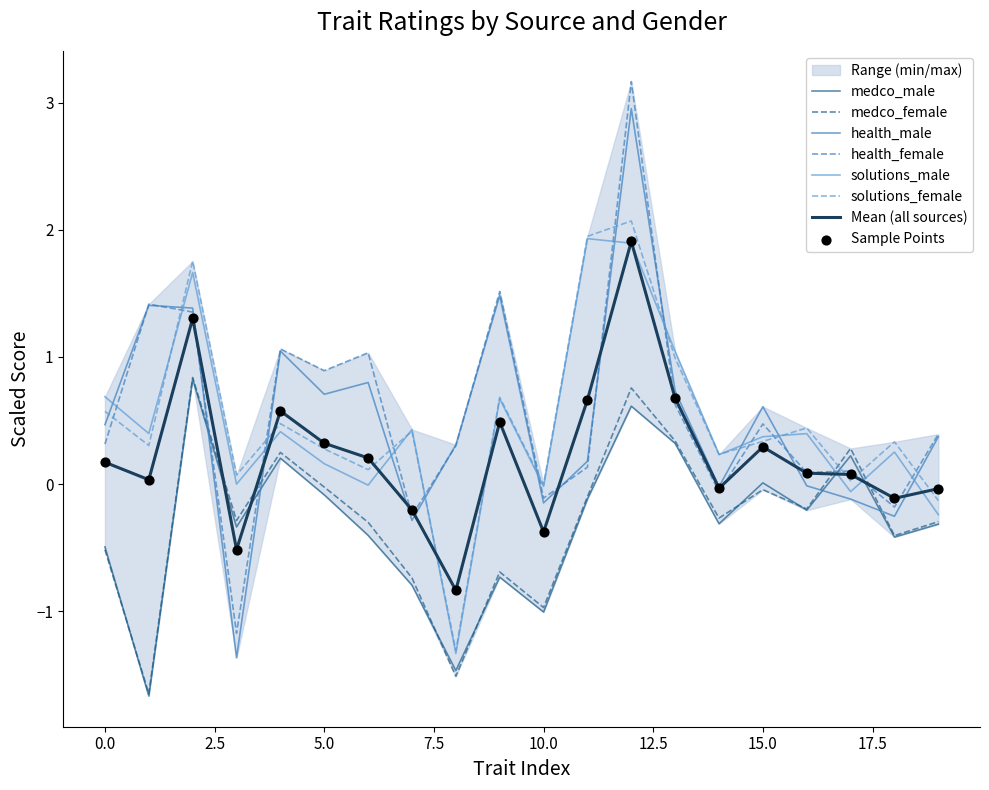

At which category is the sum across all series the highest?

12